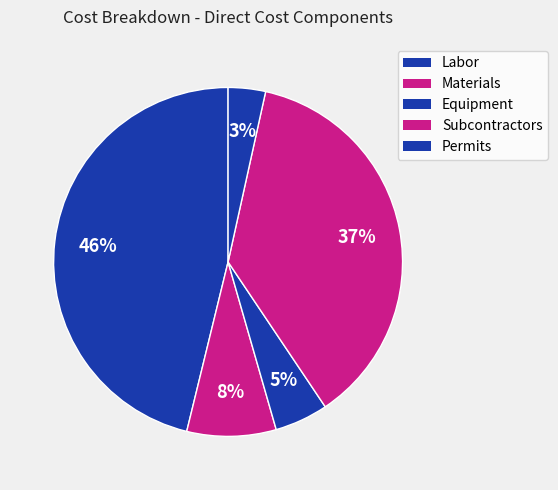

Which slice is the smallest?

Permits